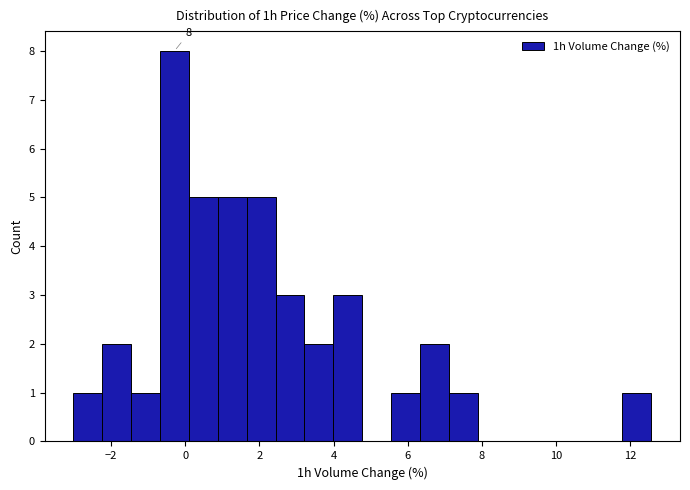

Around what value on the x-axis is the tallest bar? Give the approximate position of its centre, as read against the axis.

-0.2